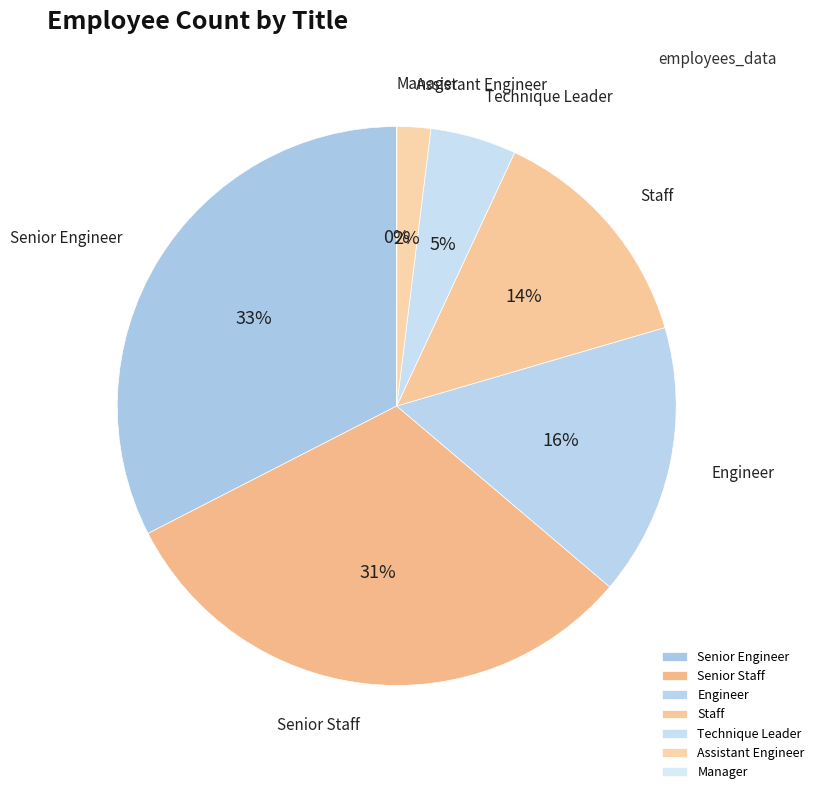

What percentage is the Senior Engineer slice, to the nearest percent?

33%